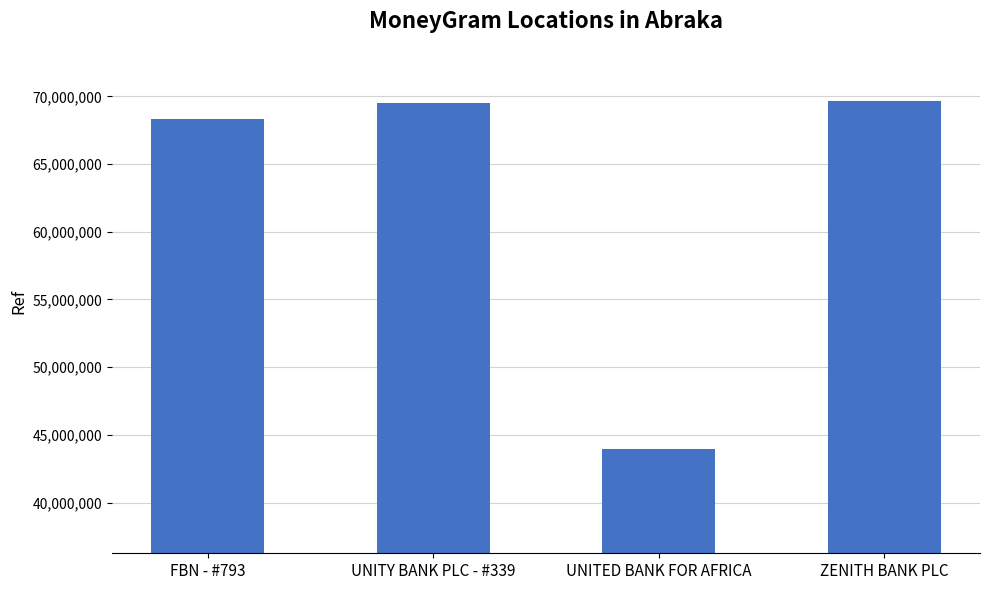

What is the label of the 3rd bar from the left?

UNITED BANK FOR AFRICA